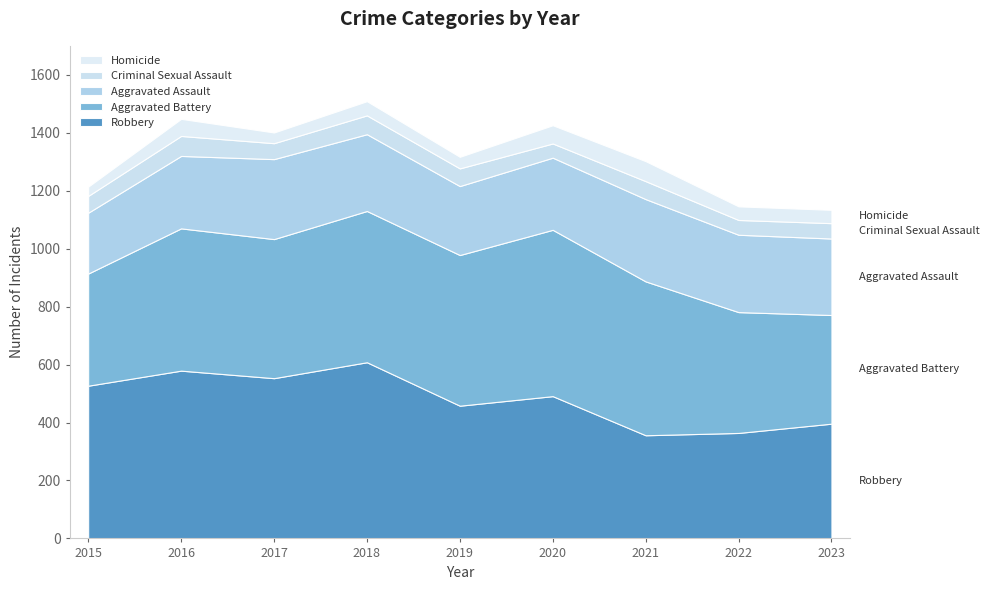

What is the highest value of the Robbery series?

608